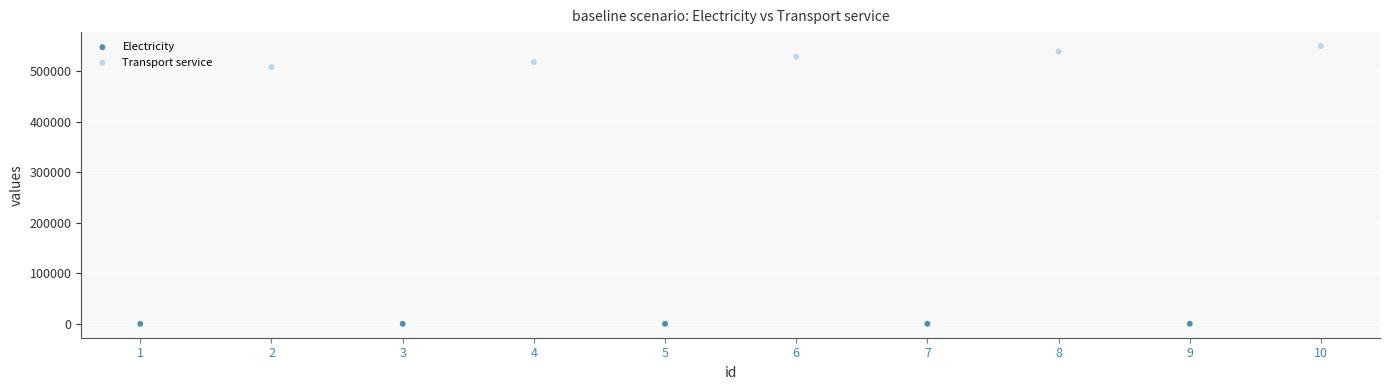

What are all the series names shown in the legend?

Electricity, Transport service